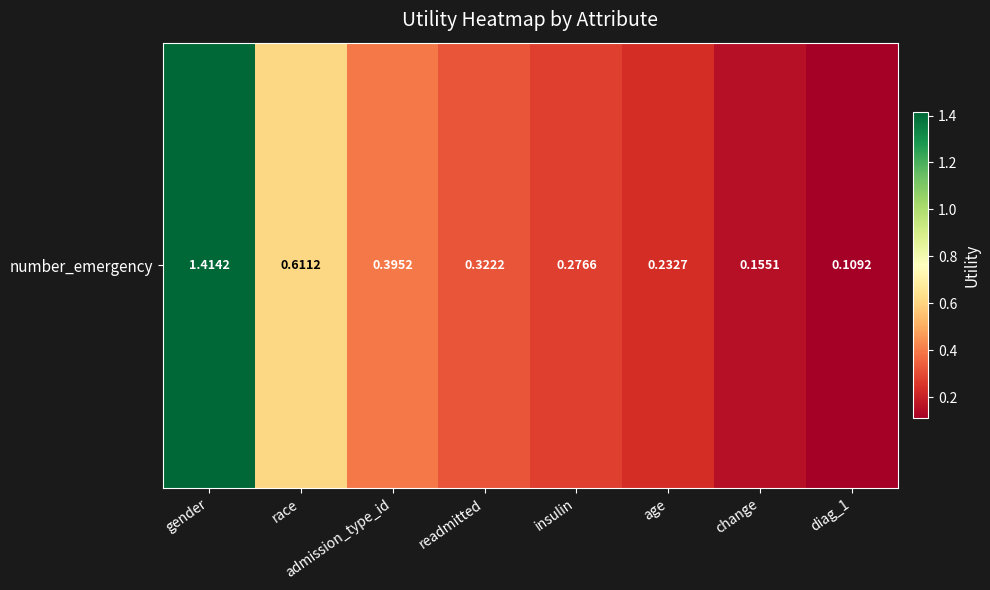

What is the difference between the values at diag_1 and race?

0.5